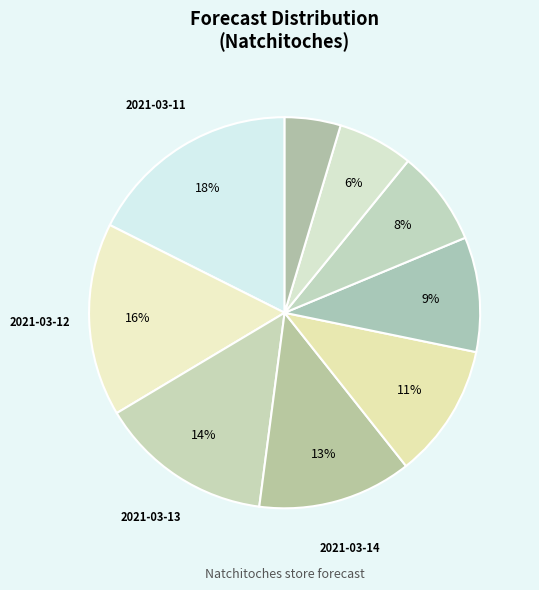

Which category has the biggest portion of the pie?

2021-03-11